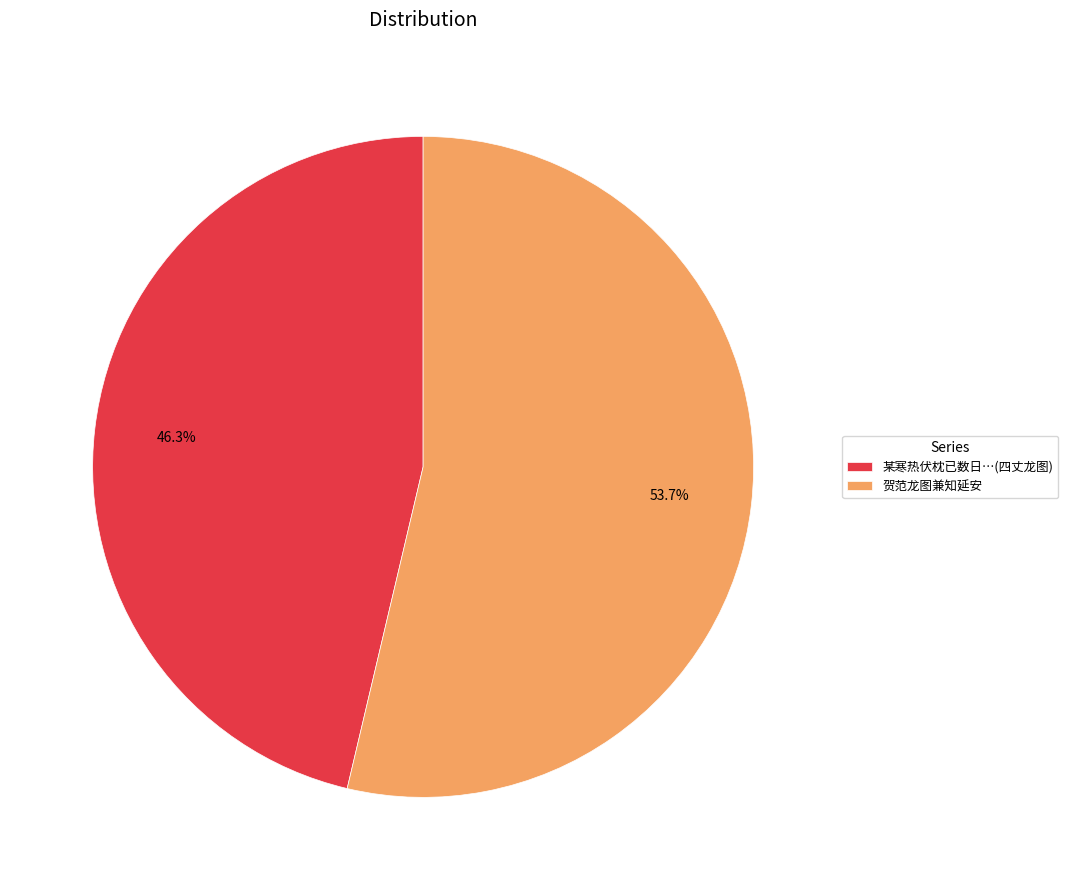

Rank the categories by value from lowest to highest.

某寒热伏枕已数日…(四丈龙图), 贺范龙图兼知延安